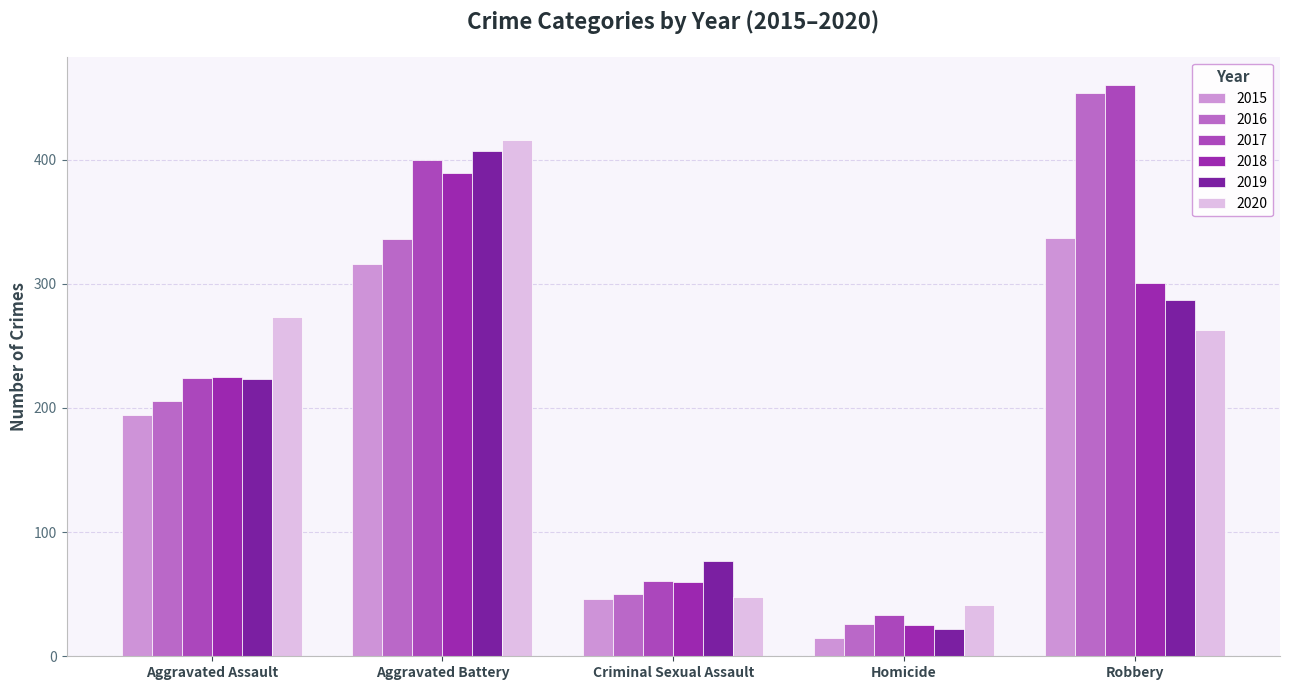

How many series are shown in this chart?

6